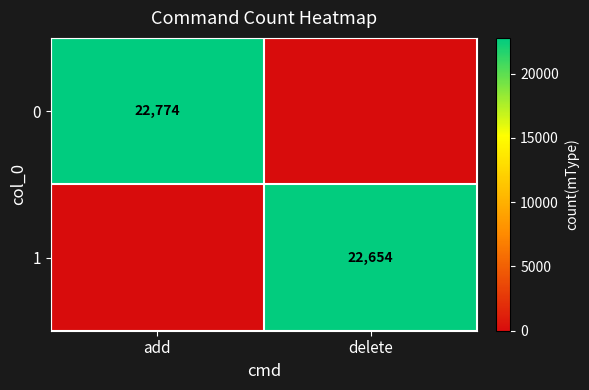

True or false: 1 has a value of 22654 at delete.

True